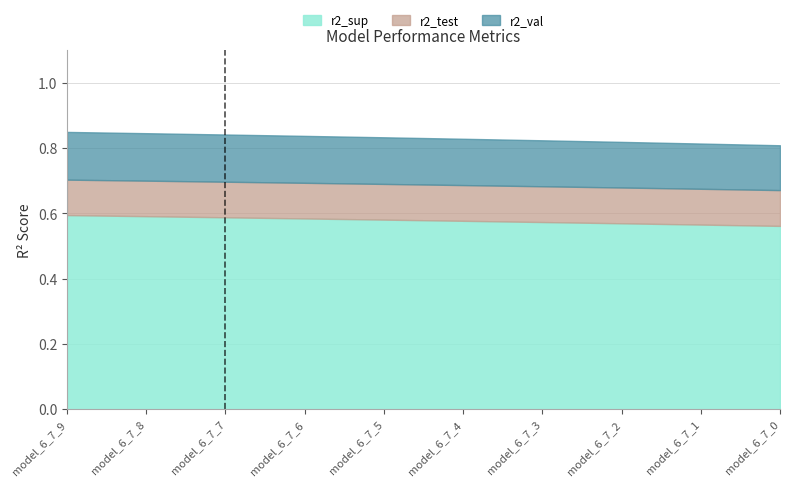

Which category has the lowest value across all series?

model_6_7_0